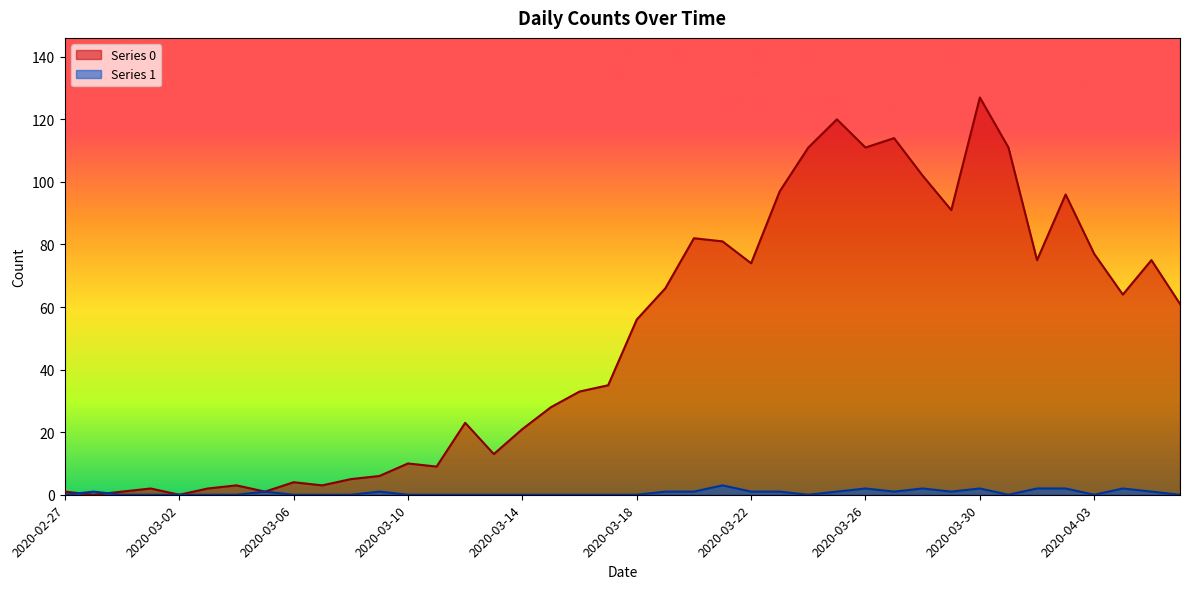

Does the chart have visible grid lines?

No